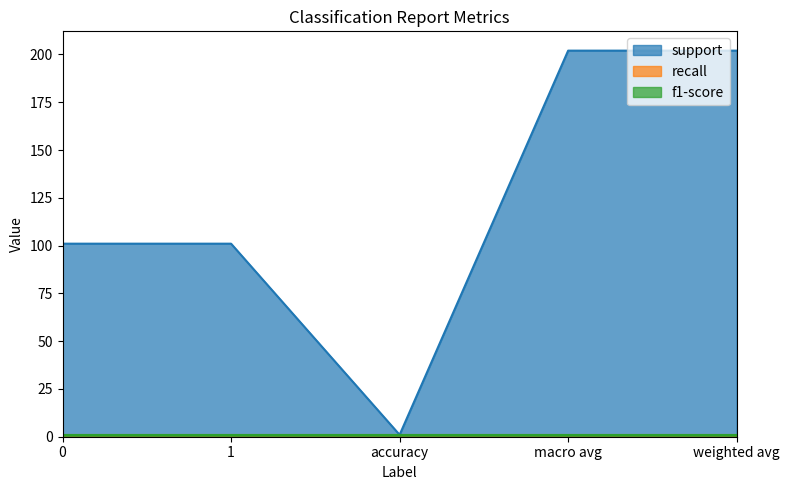

What position from the right is accuracy?

3